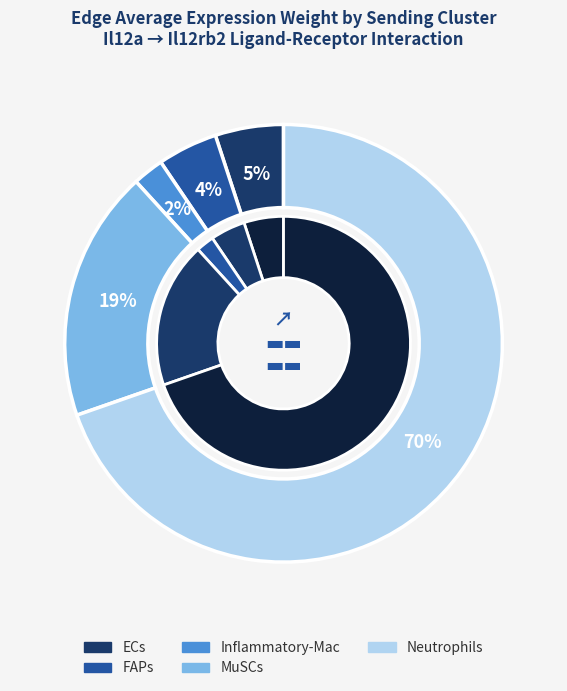

What percentage is the FAPs slice, to the nearest percent?

4%